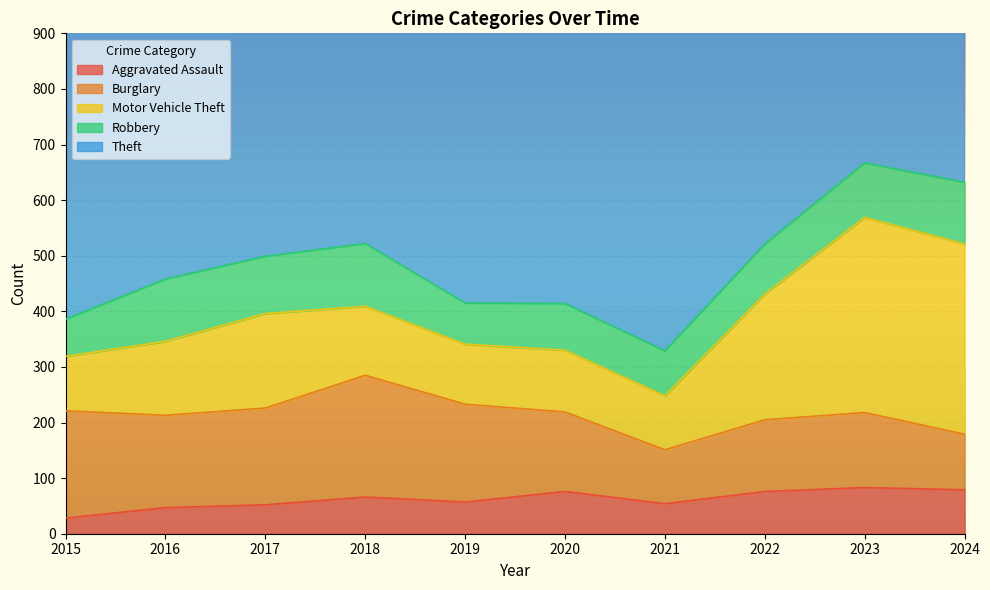

Between 2018 and 2019, which is larger?

2018